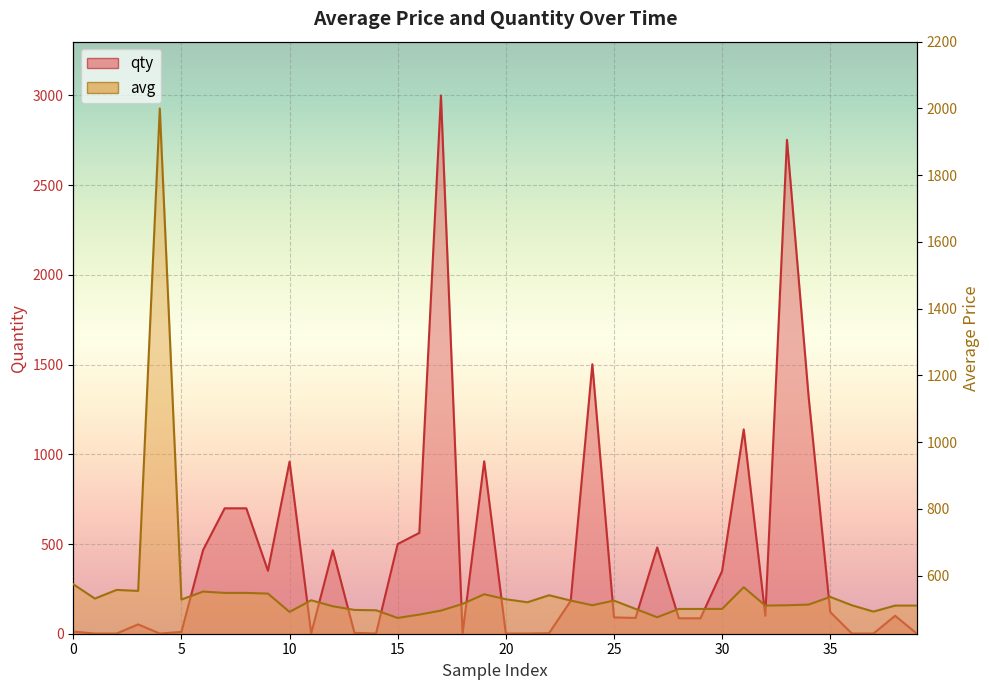

Between 27 and 0, which is larger?

27